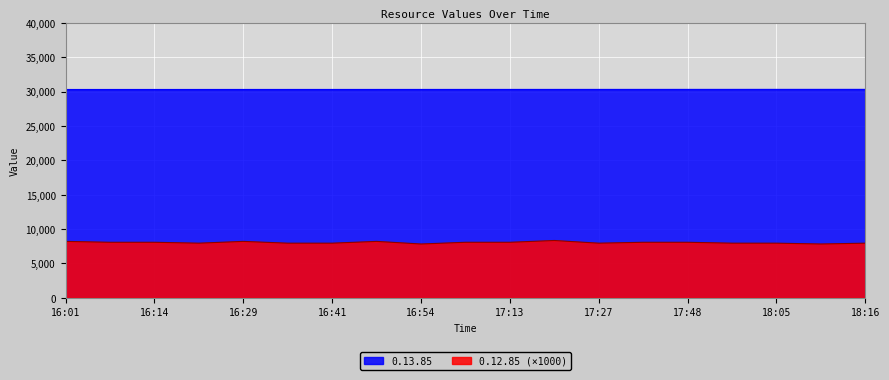

Which series has the widest spread of values?

0.12.85 (×1000)